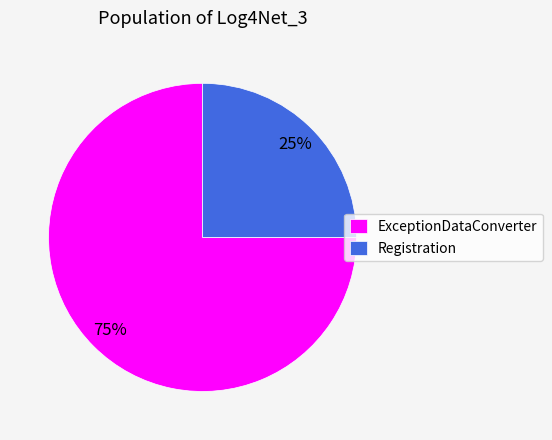

Combined, do Registration and ExceptionDataConverter account for over 50%?

Yes